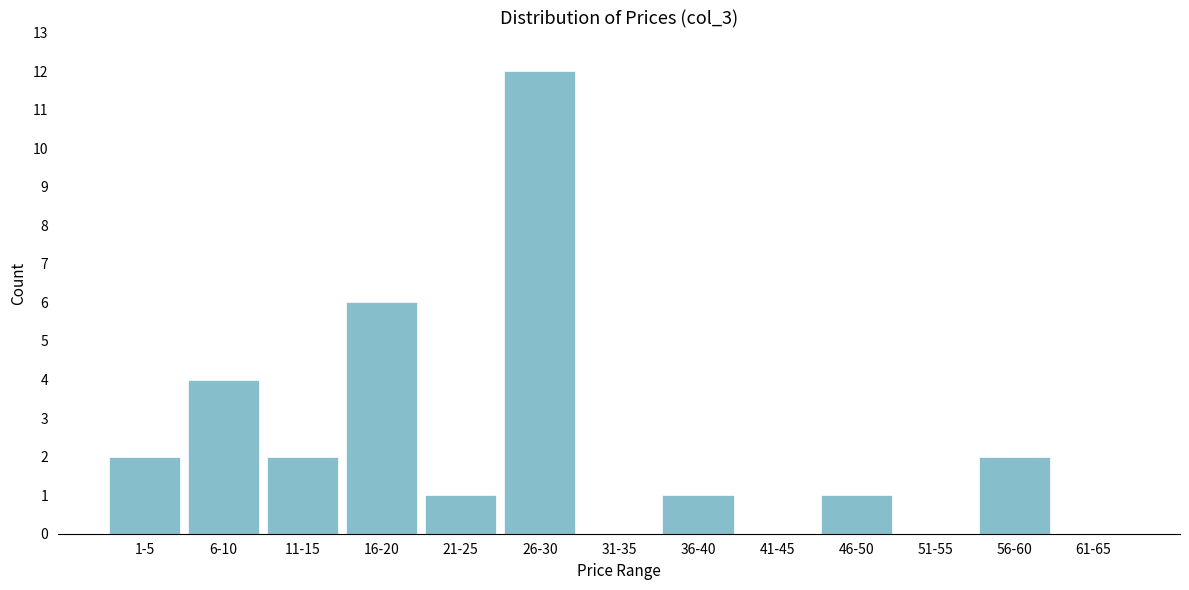

Reading right to left, what are all the values shown in this chart?

61-65=0	56-60=2	51-55=0	46-50=1	41-45=0	36-40=1	31-35=0	26-30=12	21-25=1	16-20=6	11-15=2	6-10=4	1-5=2